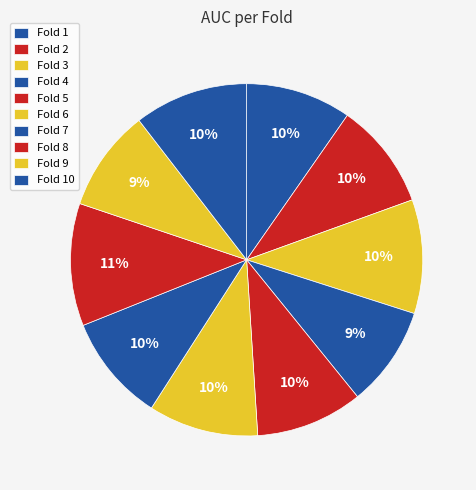

To the nearest percent, what percentage of the pie is Fold 7?

10%